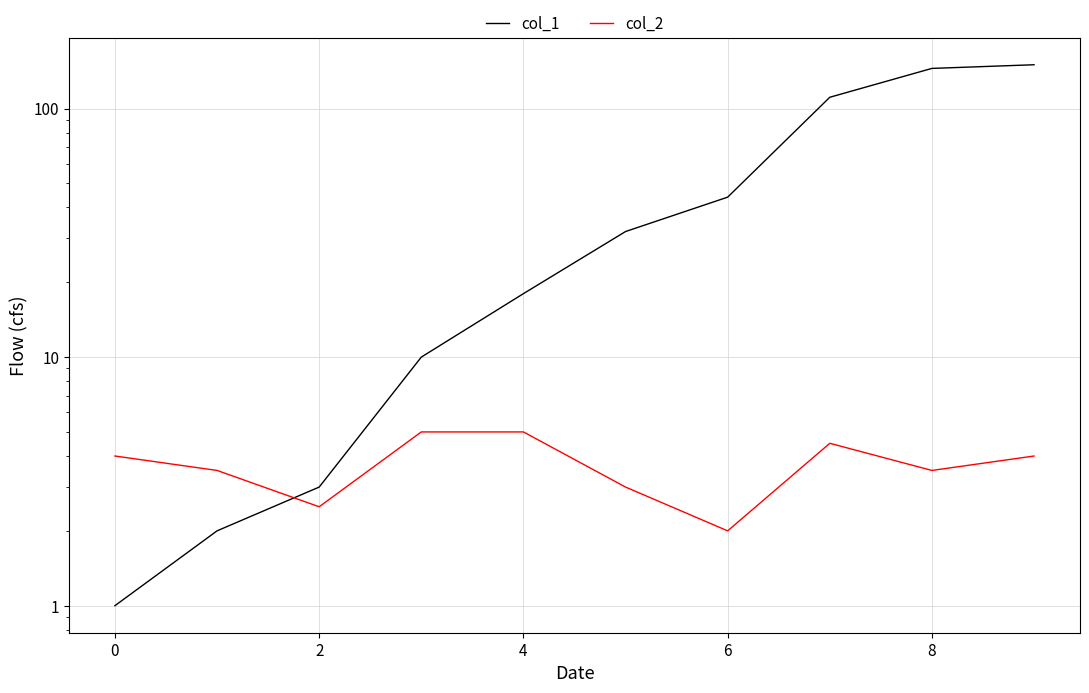

What is the difference between the col_2 values at 8 and 2?

1.0